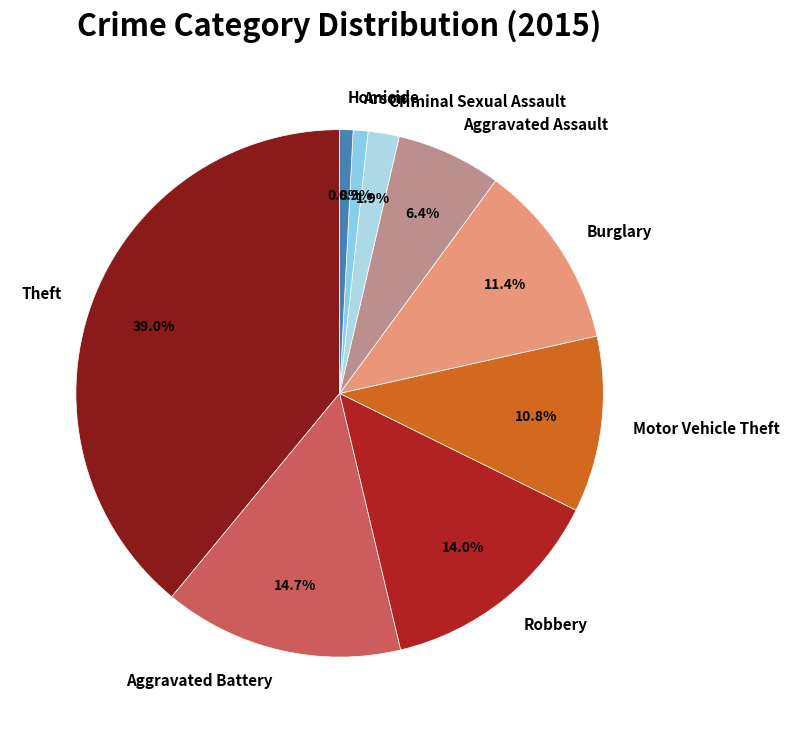

To the nearest percent, what is the difference between the largest and smallest slice percentages?

38%